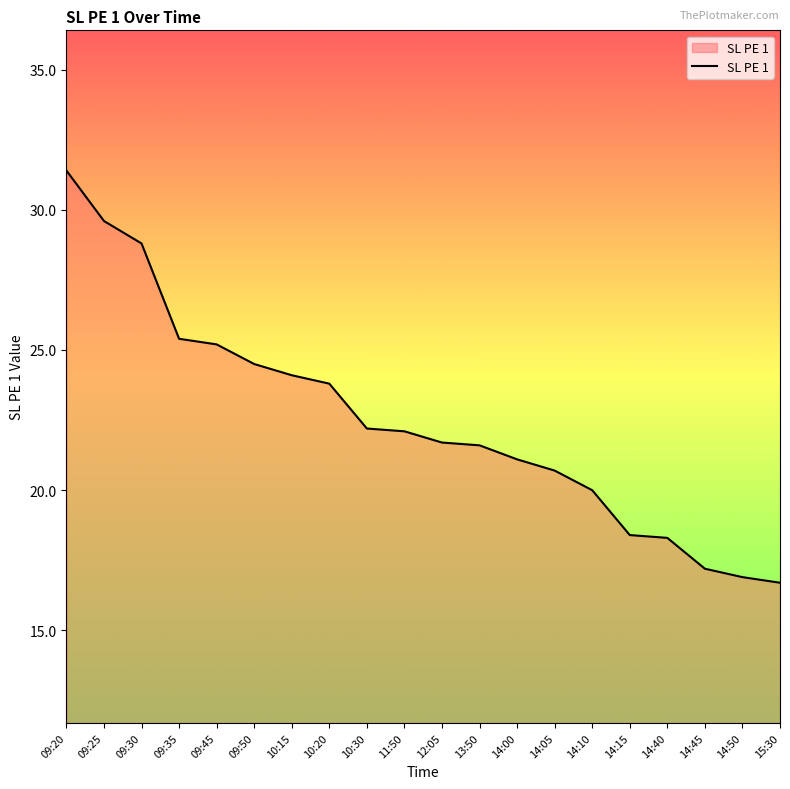

What position from the left is 13:50?

12